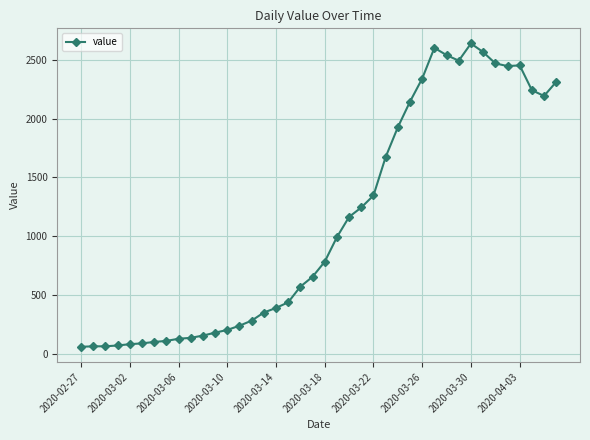

True or false: the data has more than 1 interior local peaks.

True